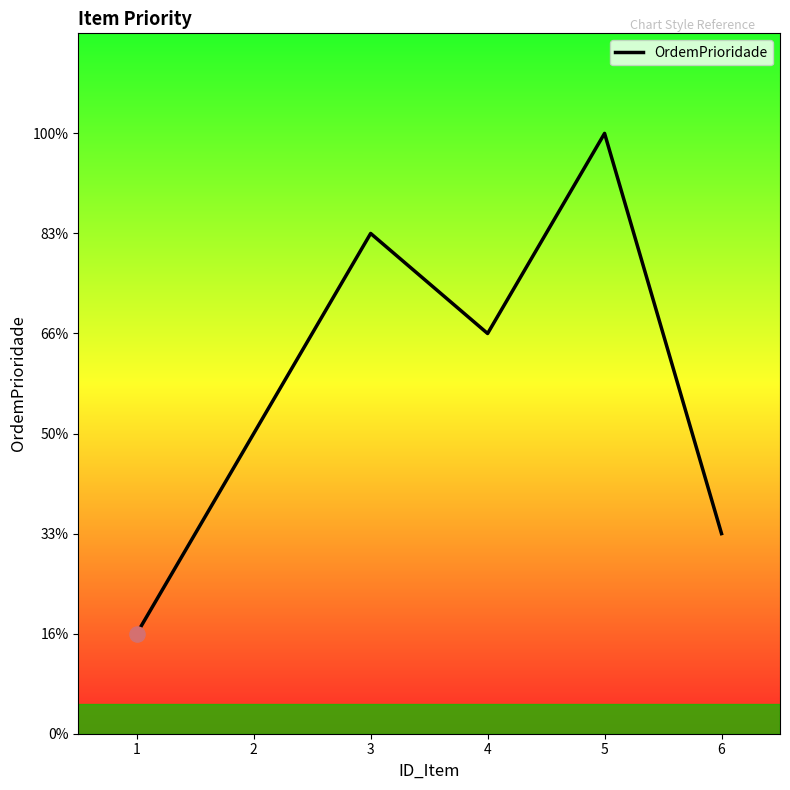

What is the change in value from 2 to 3?

+2